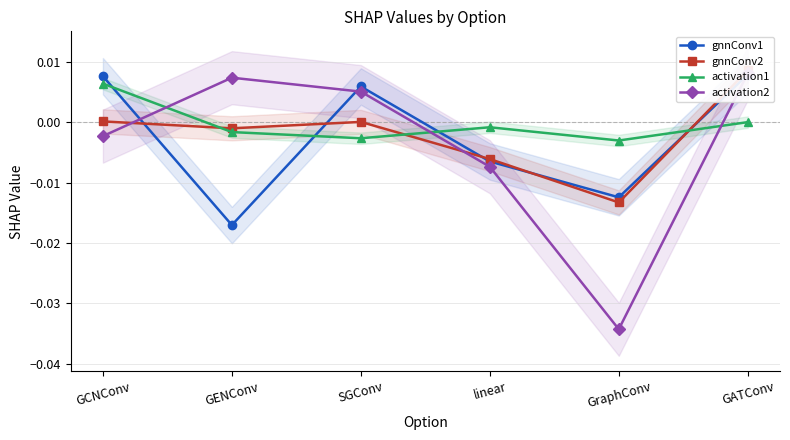

After their last crossing, which series has the higher values: activation2 or activation1?

activation2